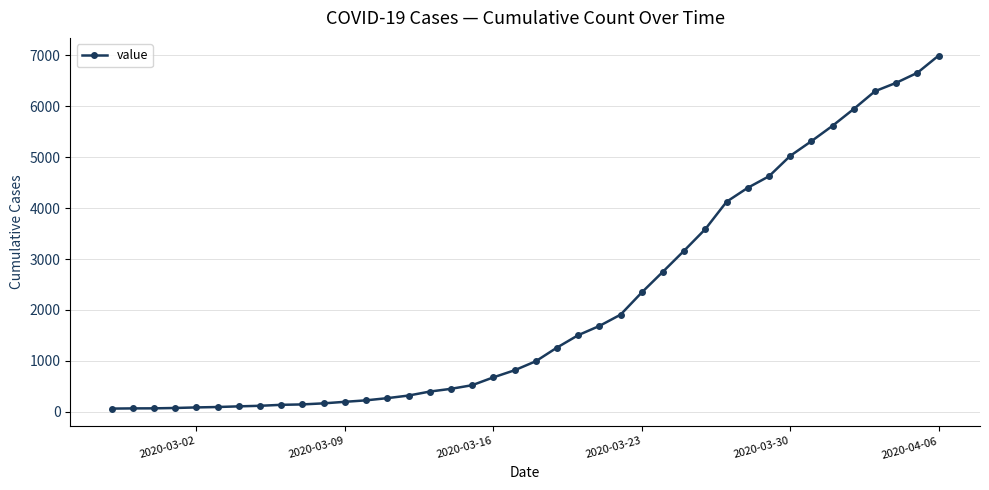

What is the difference between the maximum and minimum values?

6931